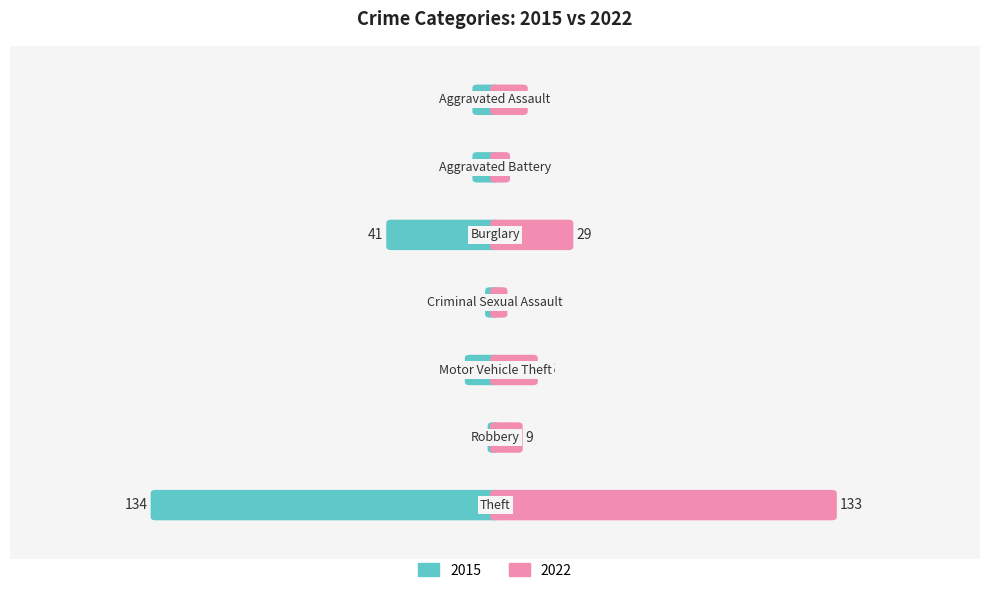

Reading left to right, list all the values displayed in this chart.

2015: 7	7	41	2	10	1	134
2022: 11	4	29	3	15	9	133